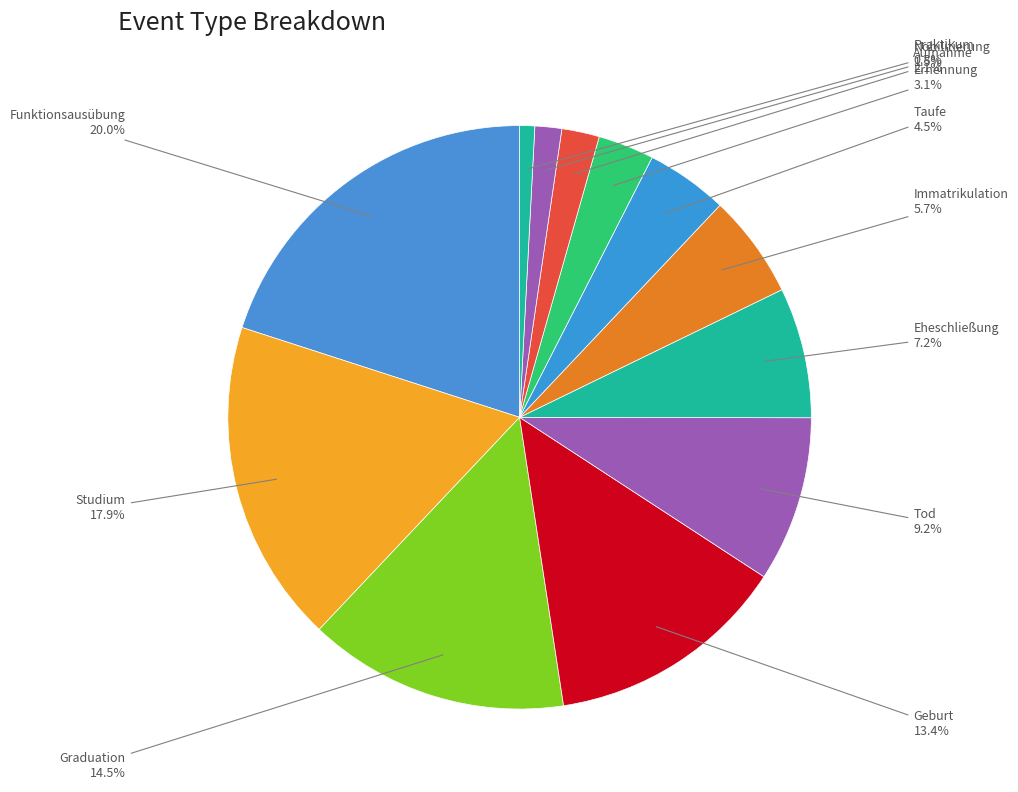

Is there a majority slice in this chart?

No